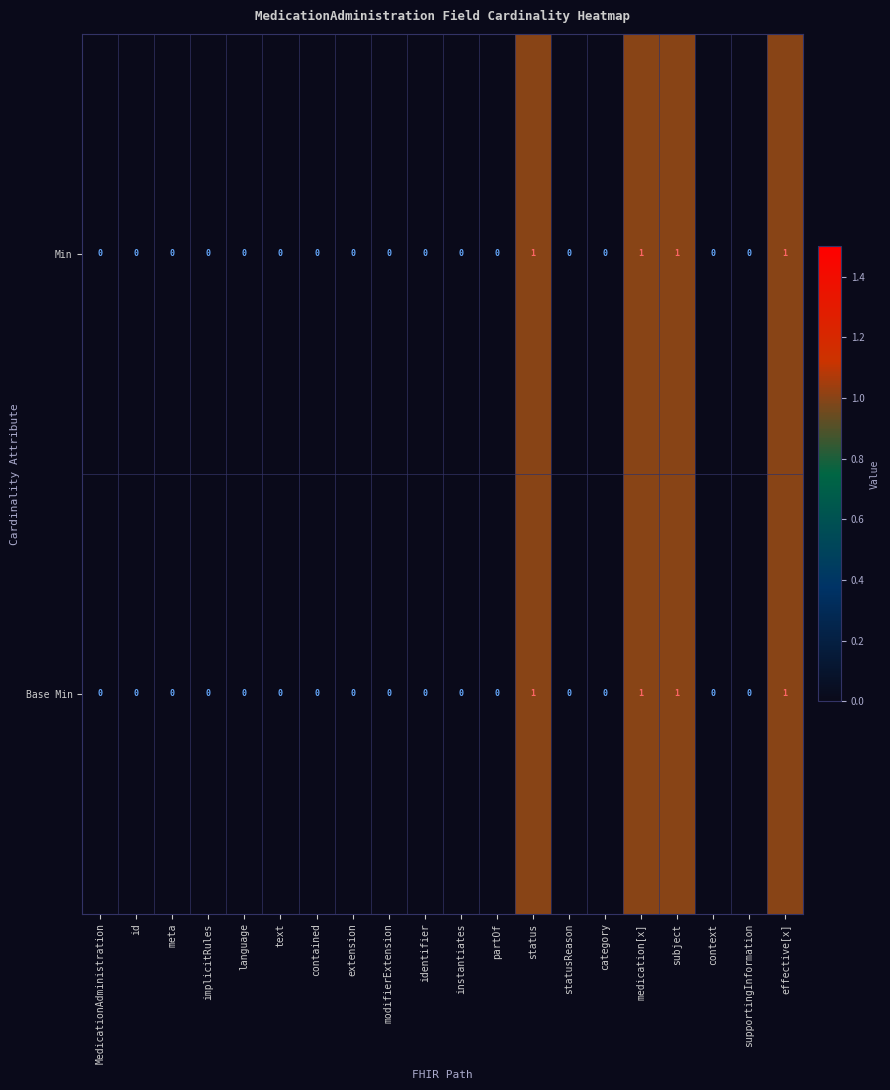

What is the sum of all Base Min values?

4